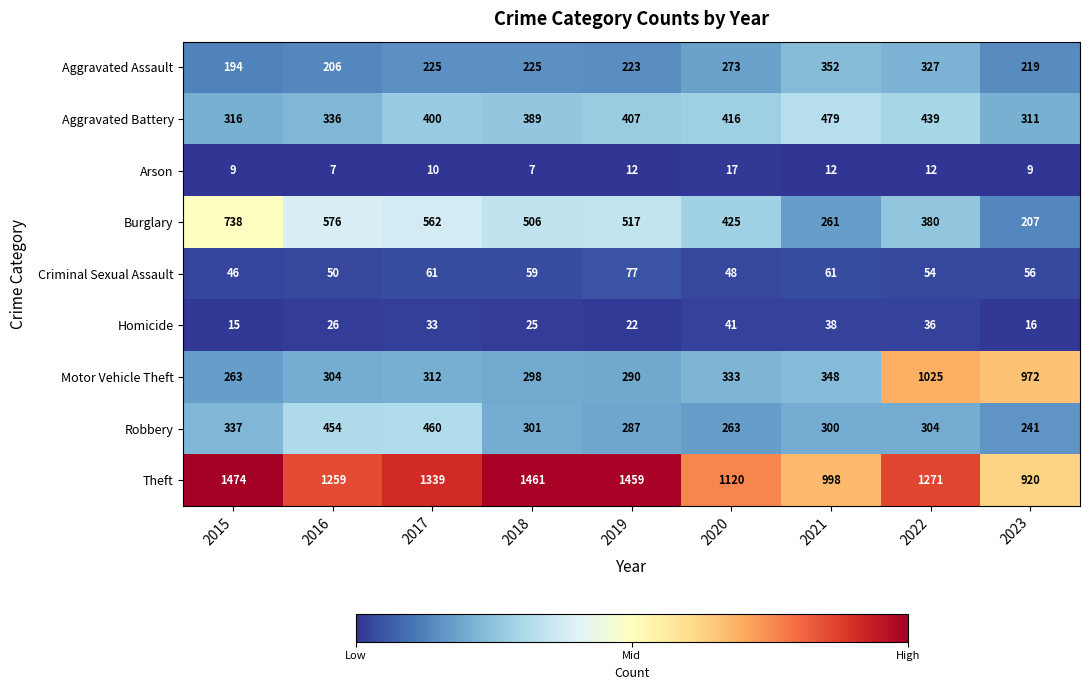

At how many categories does at least one series exceed 295?

9